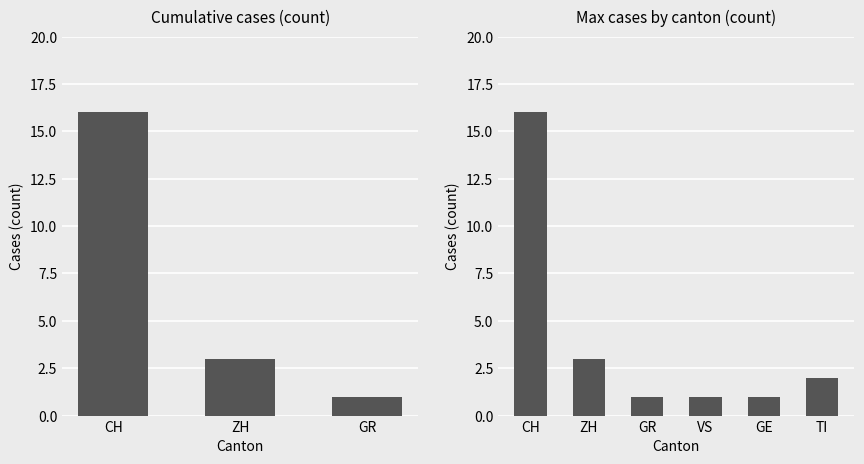

How many bars are there in each group?

6